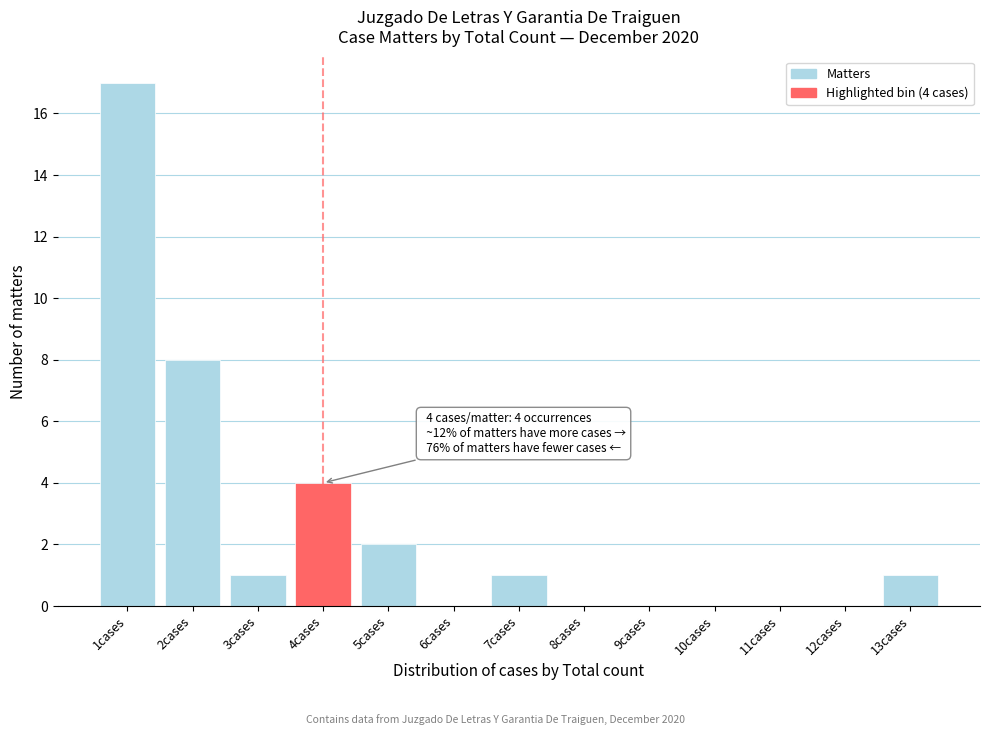

Reading left to right, list all the values displayed in this chart.

1cases=17	2cases=8	3cases=1	4cases=4	5cases=2	6cases=0	7cases=1	8cases=0	9cases=0	10cases=0	11cases=0	12cases=0	13cases=1